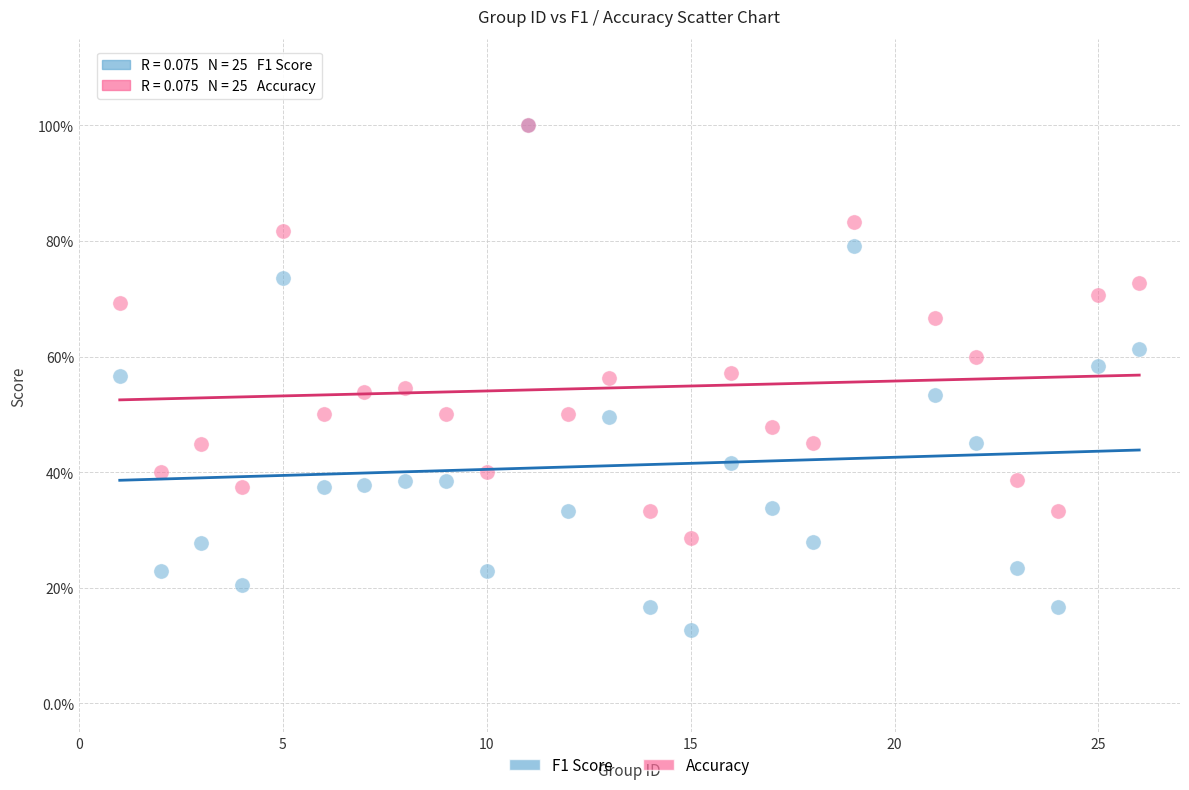

What are all the series names shown in the legend?

F1 Score, Accuracy